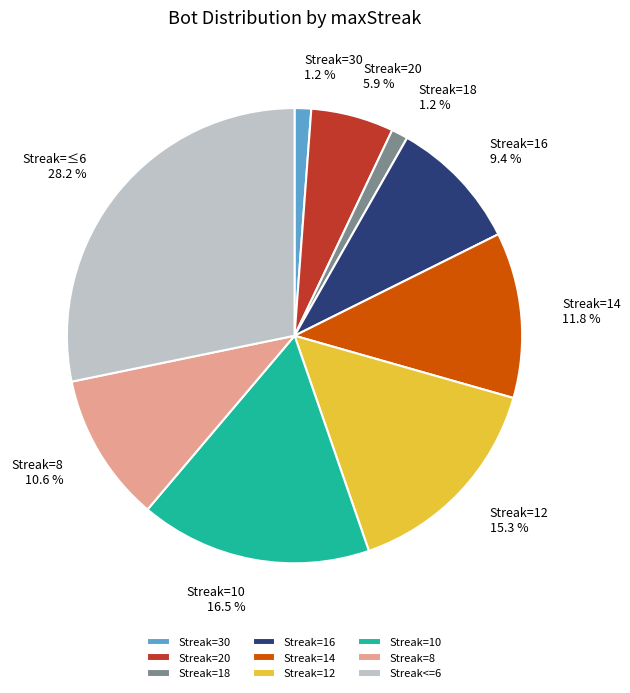

What is the ratio of the value at Streak=12 to the value at Streak=20?

2.6